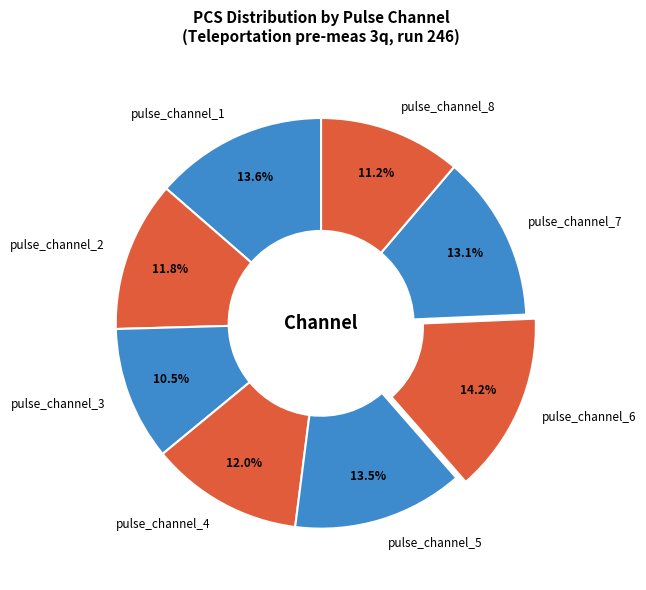

To the nearest percent, what percentage of the pie is pulse_channel_2?

12%